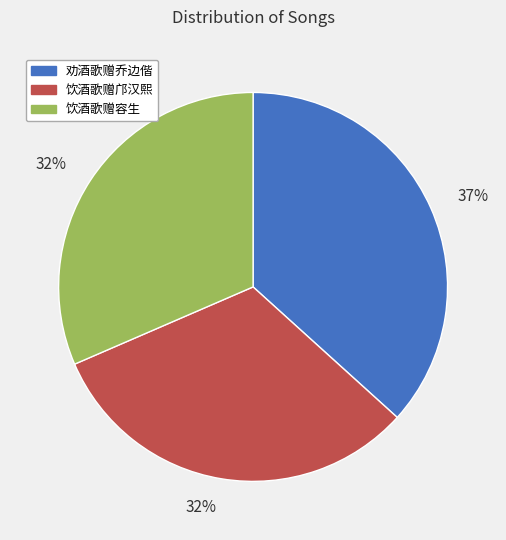

Approximately how many times larger is the value at 饮酒歌赠邝汉熙 compared to 饮酒歌赠容生?

1.0